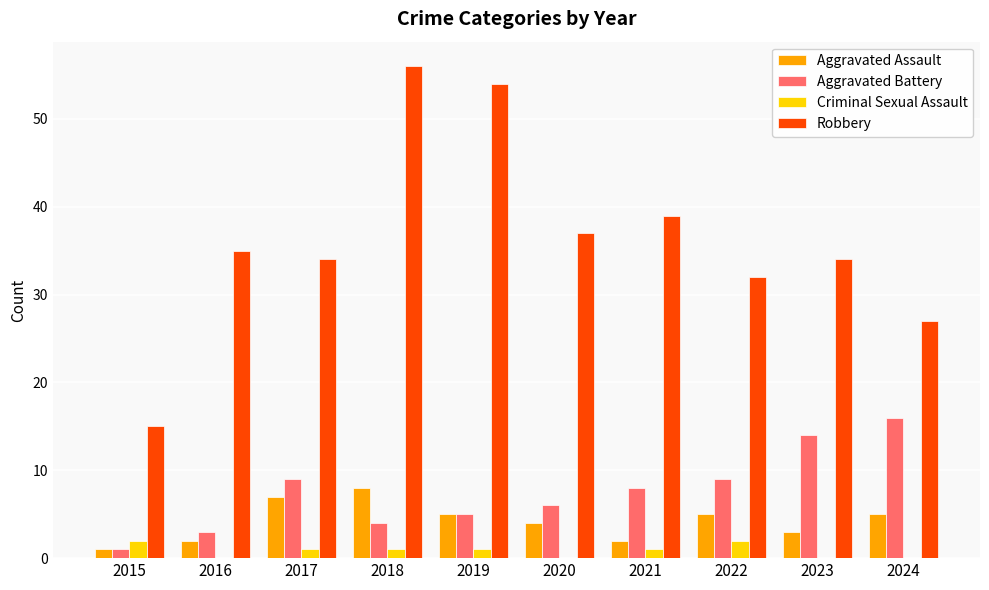

What is the sum of the Criminal Sexual Assault values at 2021 and 2023?

1